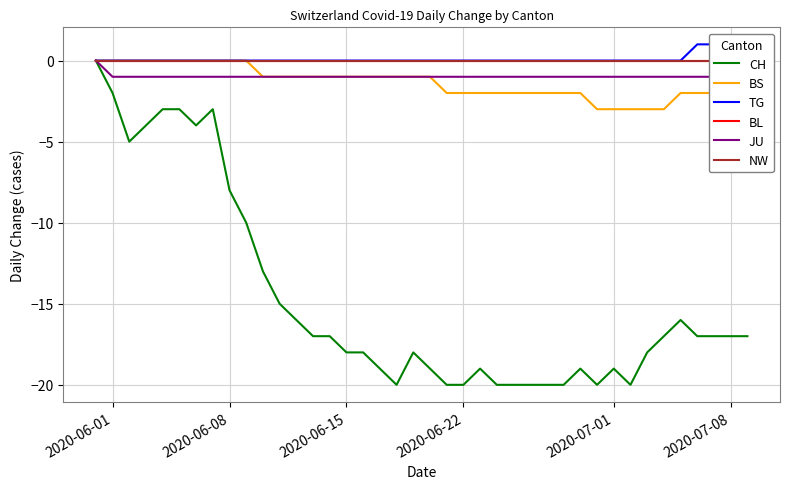

Reading left to right, what are all the values shown in this chart?

CH: 0	-2	-5	-4	-3	-3	-4	-3	-8	-10	-13	-15	-16	-17	-17	-18	-18	-19	-20	-18	-19	-20	-20	-19	-20	-20	-20	-20	-20	-19	-20	-19	-20	-18	-17	-16	-17	-17	-17	-17
BS: 0	0	0	0	0	0	0	0	0	0	-1	-1	-1	-1	-1	-1	-1	-1	-1	-1	-1	-2	-2	-2	-2	-2	-2	-2	-2	-2	-3	-3	-3	-3	-3	-2	-2	-2	-2	-2
TG: 0	0	0	0	0	0	0	0	0	0	0	0	0	0	0	0	0	0	0	0	0	0	0	0	0	0	0	0	0	0	0	0	0	0	0	0	1	1	1	1
BL: 0	0	0	0	0	0	0	0	0	0	0	0	0	0	0	0	0	0	0	0	0	0	0	0	0	0	0	0	0	0	0	0	0	0	0	0	0	0	0	0
JU: 0	-1	-1	-1	-1	-1	-1	-1	-1	-1	-1	-1	-1	-1	-1	-1	-1	-1	-1	-1	-1	-1	-1	-1	-1	-1	-1	-1	-1	-1	-1	-1	-1	-1	-1	-1	-1	-1	-1	-1
NW: 0	0	0	0	0	0	0	0	0	0	0	0	0	0	0	0	0	0	0	0	0	0	0	0	0	0	0	0	0	0	0	0	0	0	0	0	0	0	0	0